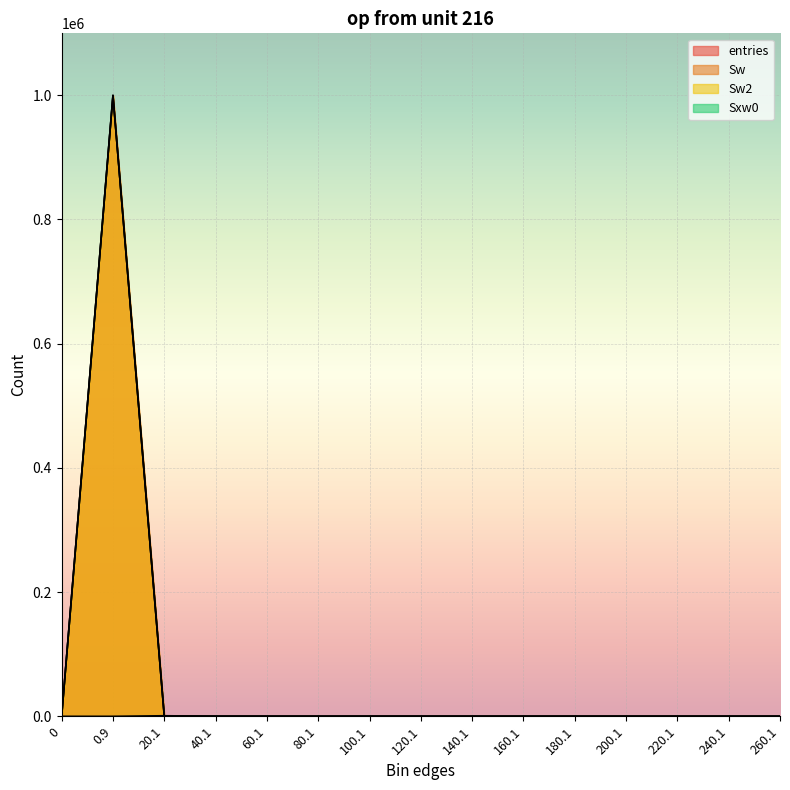

At 180.1, list the series in order from largest to smallest.

entries, Sw, Sw2, Sxw0